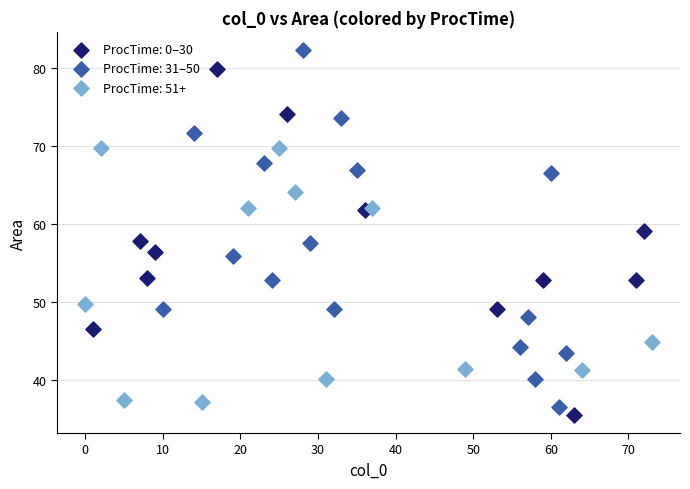

Which series contains the highest Y value?

ProcTime: 31–50